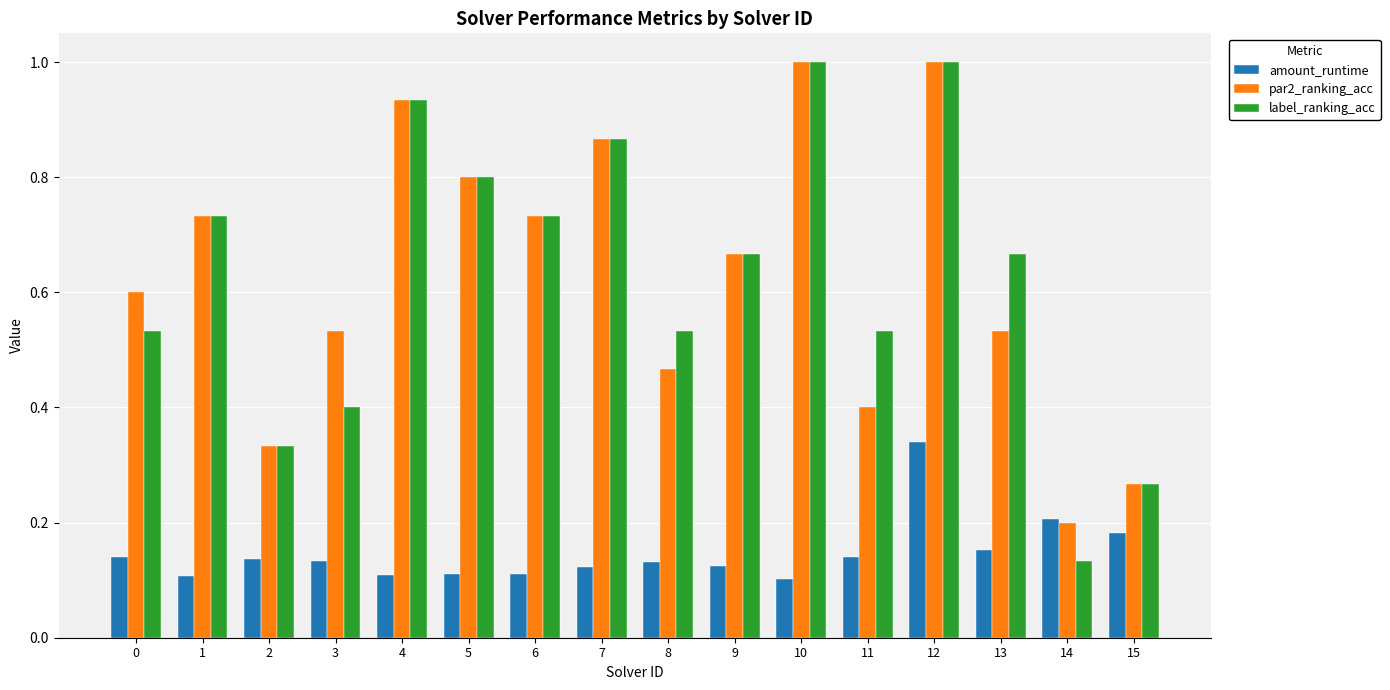

What is the total value across all series at 5?

1.7